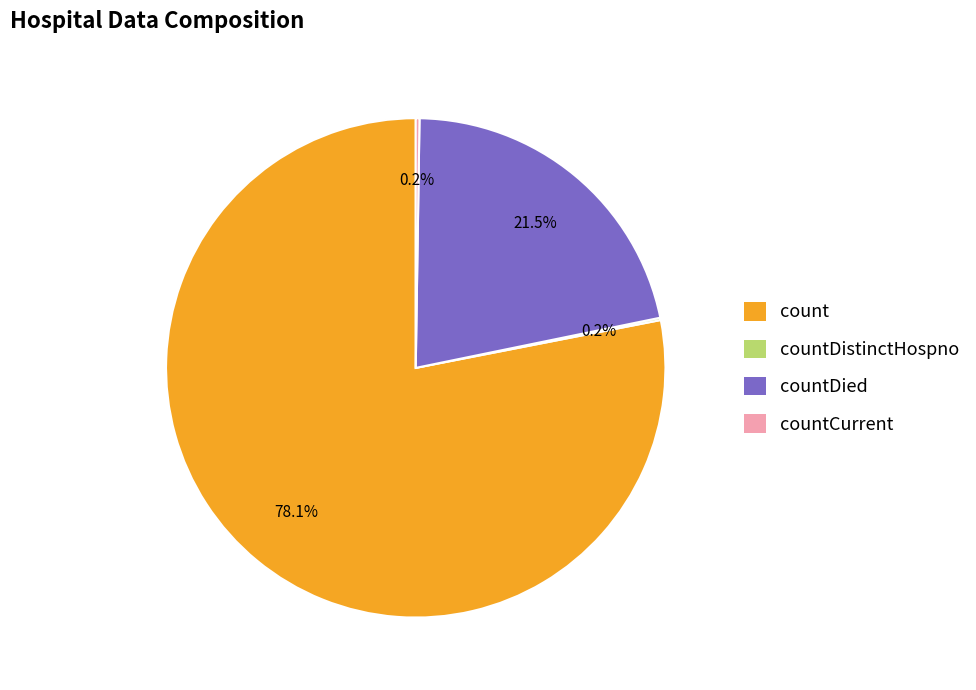

Which category has the biggest portion of the pie?

count